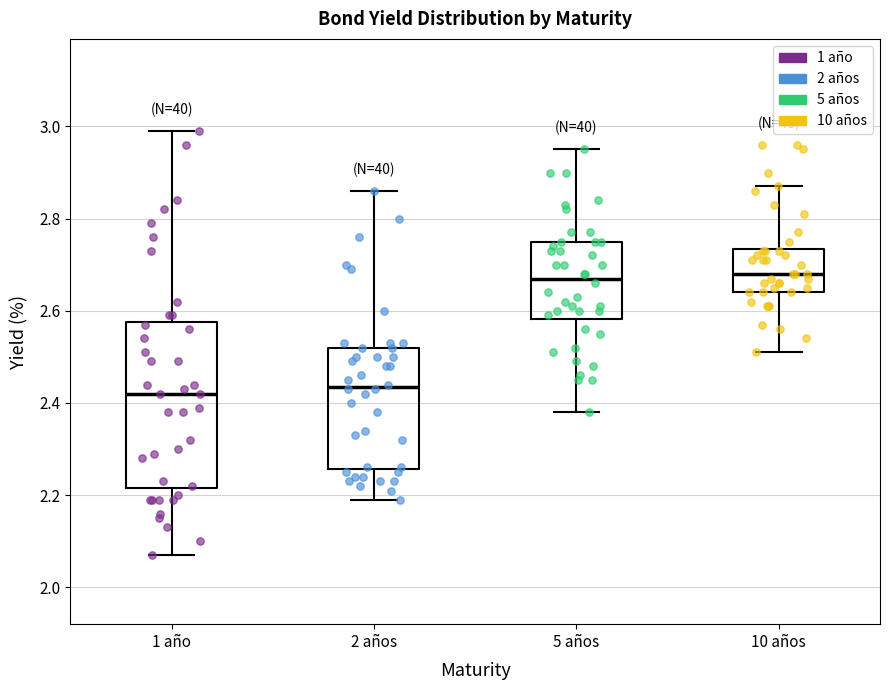

Comparing the boxes themselves (not the whiskers), which one is the tallest?

1 año